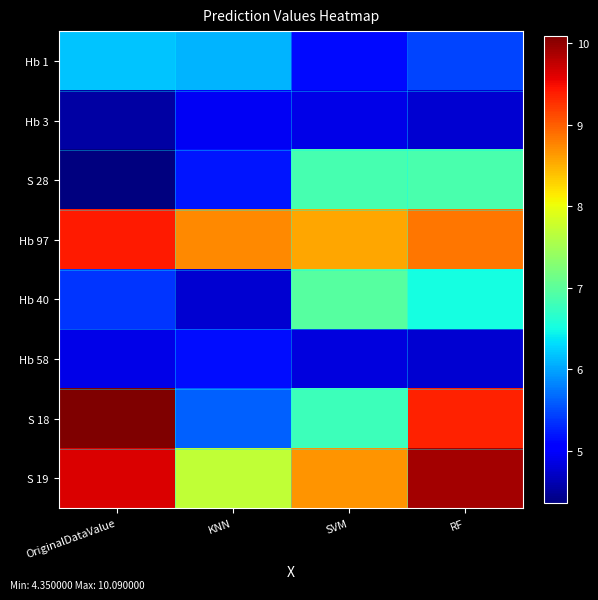

Reading left to right, transcribe all the data shown in this chart.

Hb 1: OriginalDataValue=6.2	KNN=6.1	SVM=5.1	RF=5.5
Hb 3: OriginalDataValue=4.5	KNN=5.0	SVM=4.9	RF=4.8
S 28: OriginalDataValue=4.3	KNN=5.2	SVM=6.8	RF=6.9
Hb 97: OriginalDataValue=9.4	KNN=8.7	SVM=8.6	RF=8.8
Hb 40: OriginalDataValue=5.4	KNN=4.8	SVM=7.0	RF=6.5
Hb 58: OriginalDataValue=4.9	KNN=5.1	SVM=4.8	RF=4.8
S 18: OriginalDataValue=10.1	KNN=5.6	SVM=6.8	RF=9.4
S 19: OriginalDataValue=9.6	KNN=7.7	SVM=8.7	RF=9.9